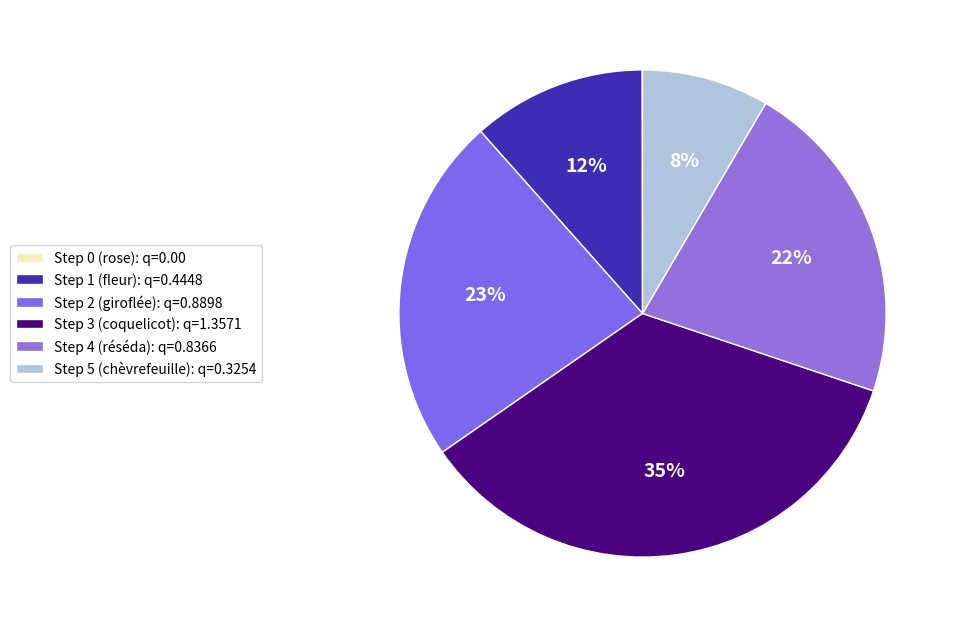

Does any single category account for the majority?

No